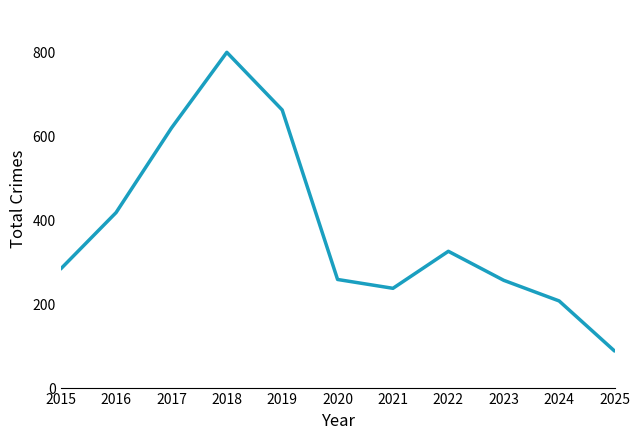

Which has a higher value, 2021 or 2025?

2021